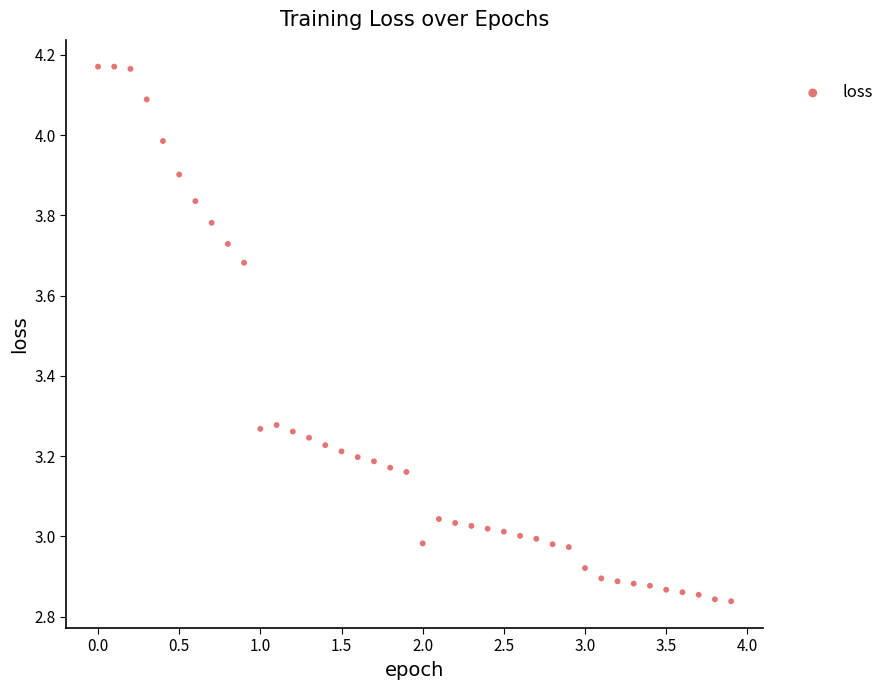

What is the range of Y values (max minus min)?

1.3